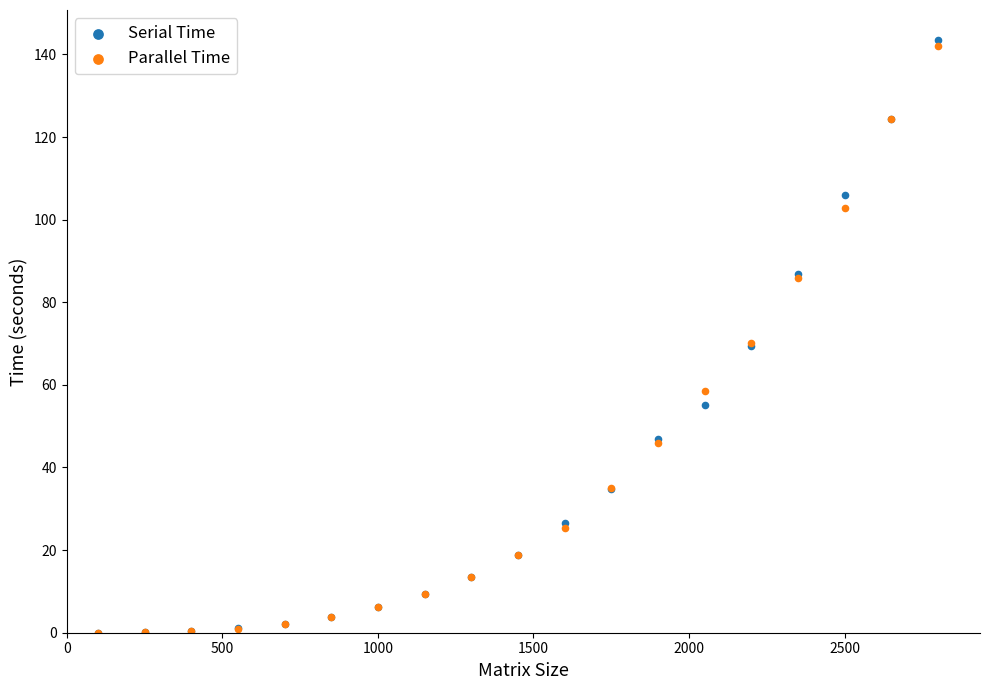

What are all the series names shown in the legend?

Serial Time, Parallel Time